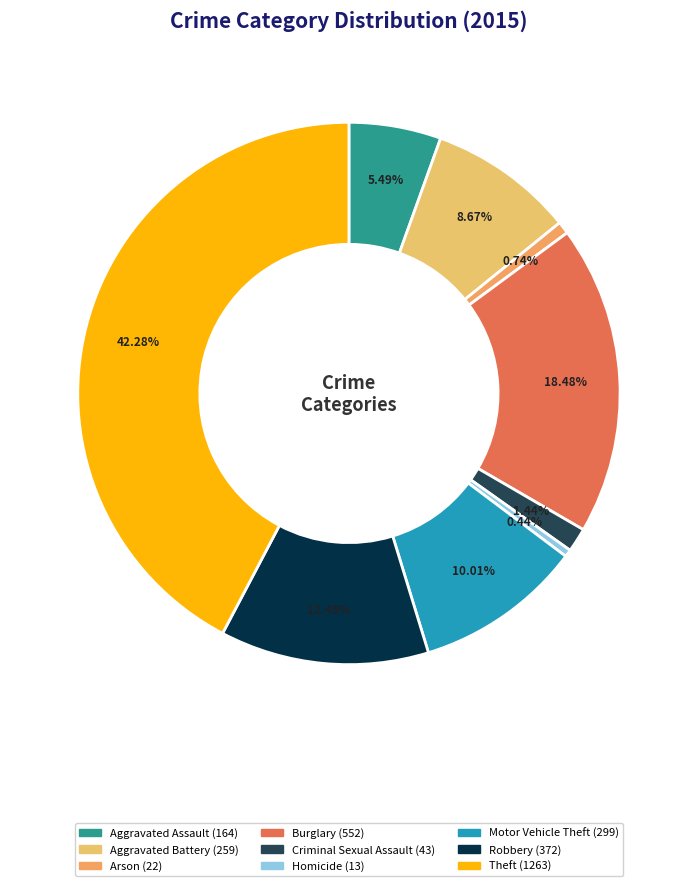

Is there a majority slice in this chart?

No